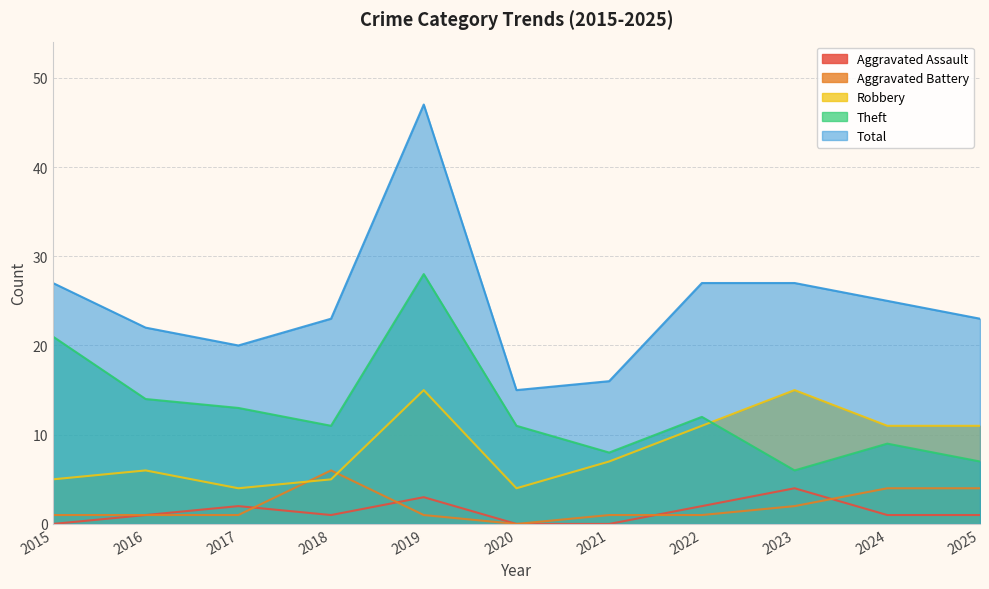

Between 2020 and 2017, which is larger?

2017